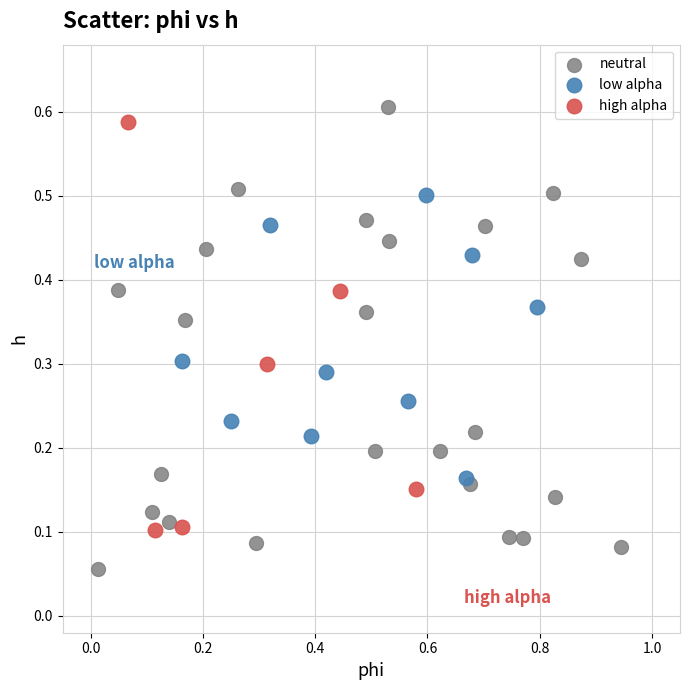

Which series has the largest Y range (max minus min)?

neutral